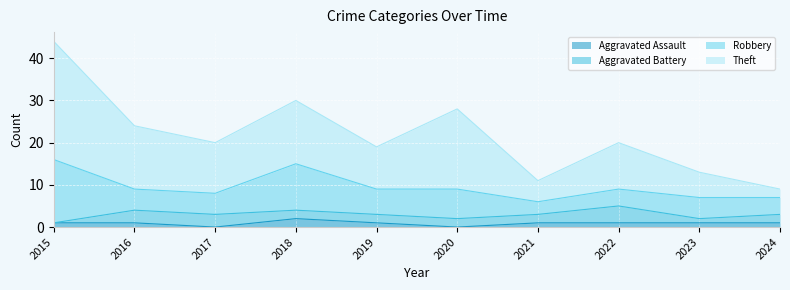

What is the difference between the maximum and second lowest values in the Theft series?

33